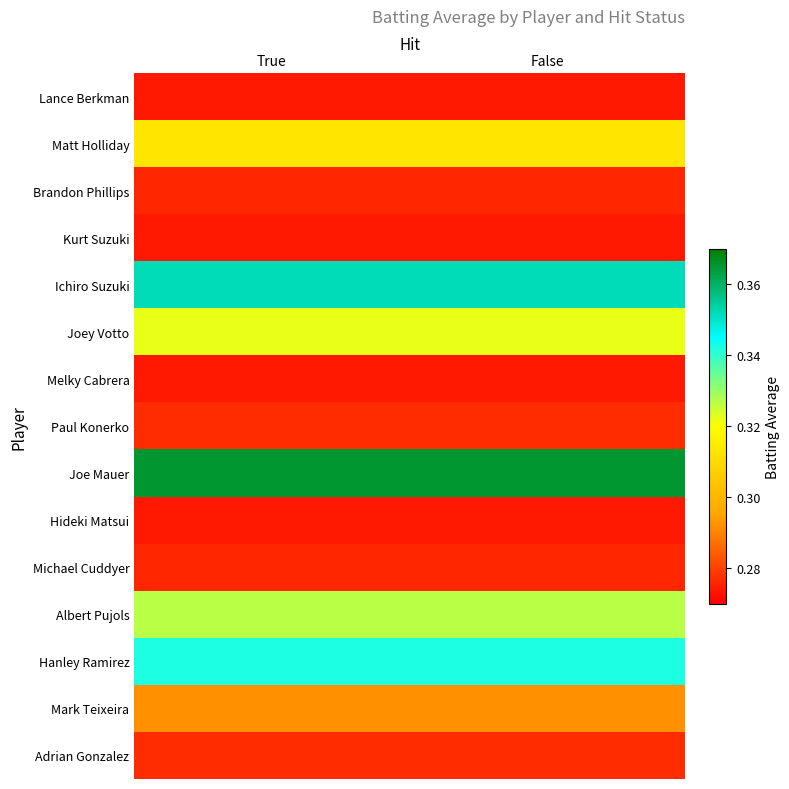

Which series has the widest spread of values?

Lance Berkman